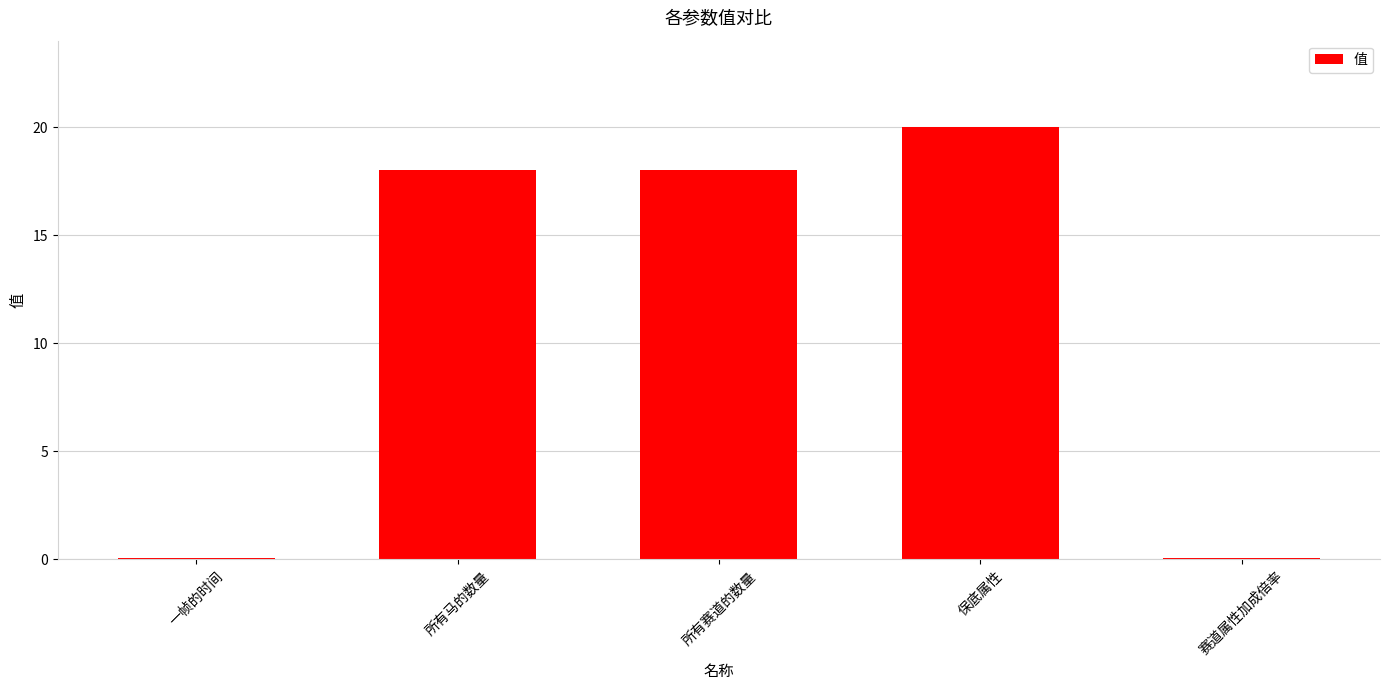

At which category does the chart reach its peak across all series?

保底属性